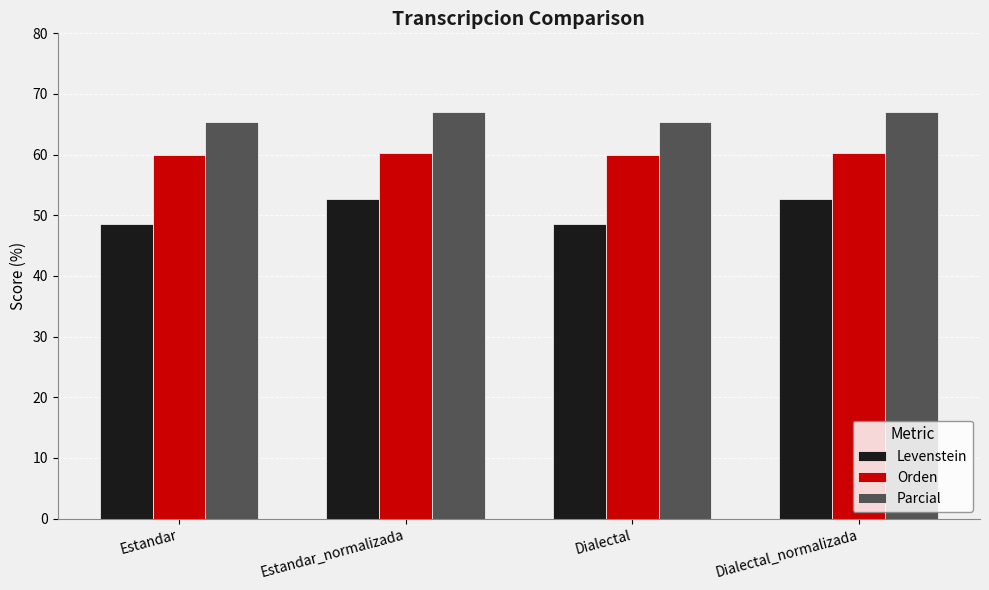

Is the value of Orden at Estandar greater than the value of Levenstein at Estandar?

Yes